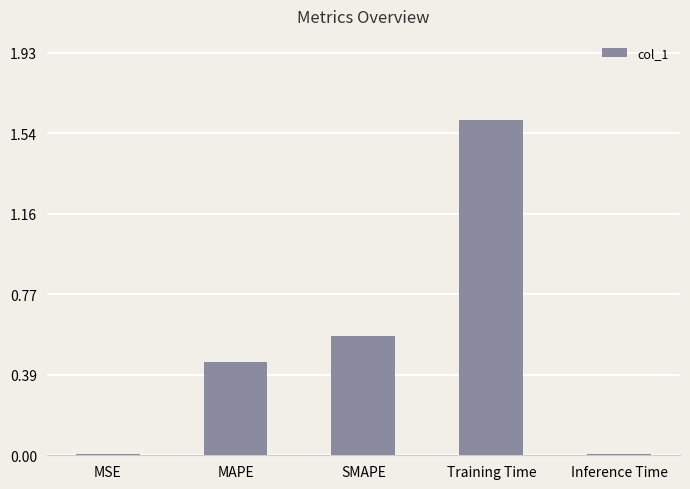

What is the sum of the values at Training Time and MAPE?

2.1